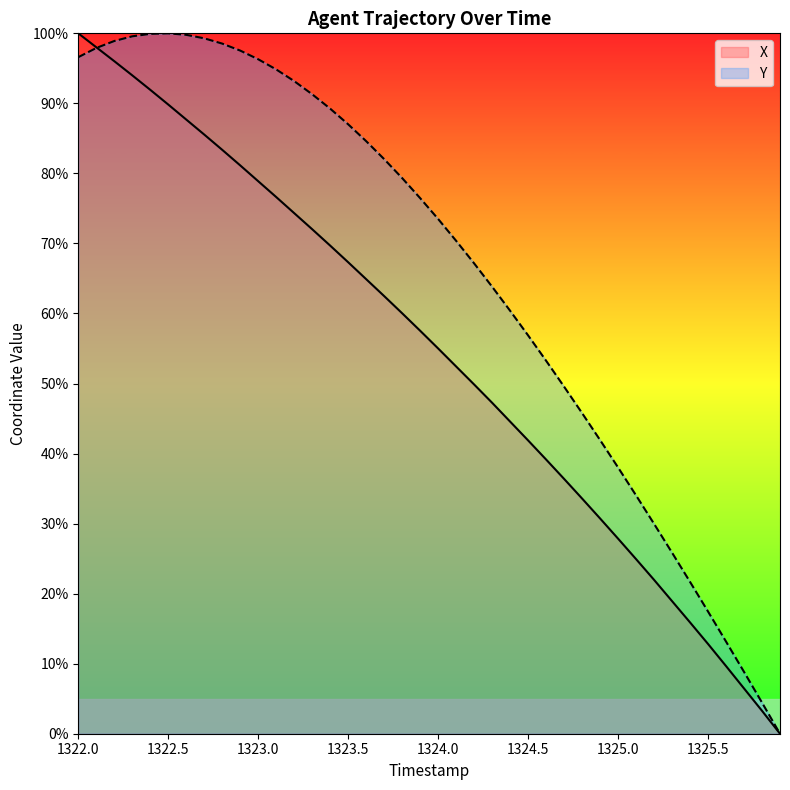

How many values in X are above zero?

39